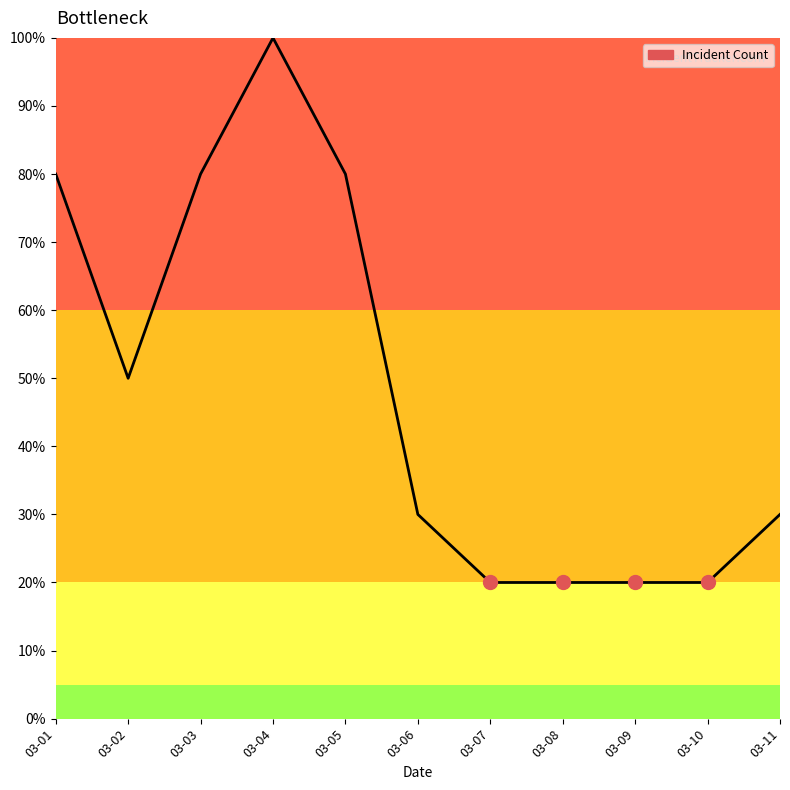

The value at 03-09 is 20. True or false?

True